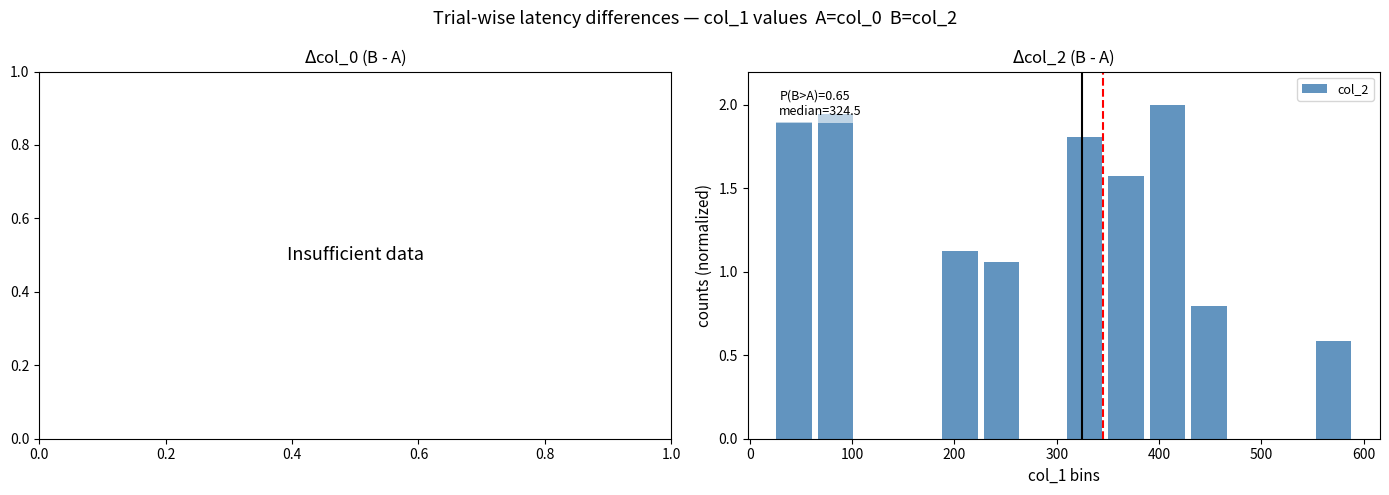

What is the maximum value shown in the chart?

2.0